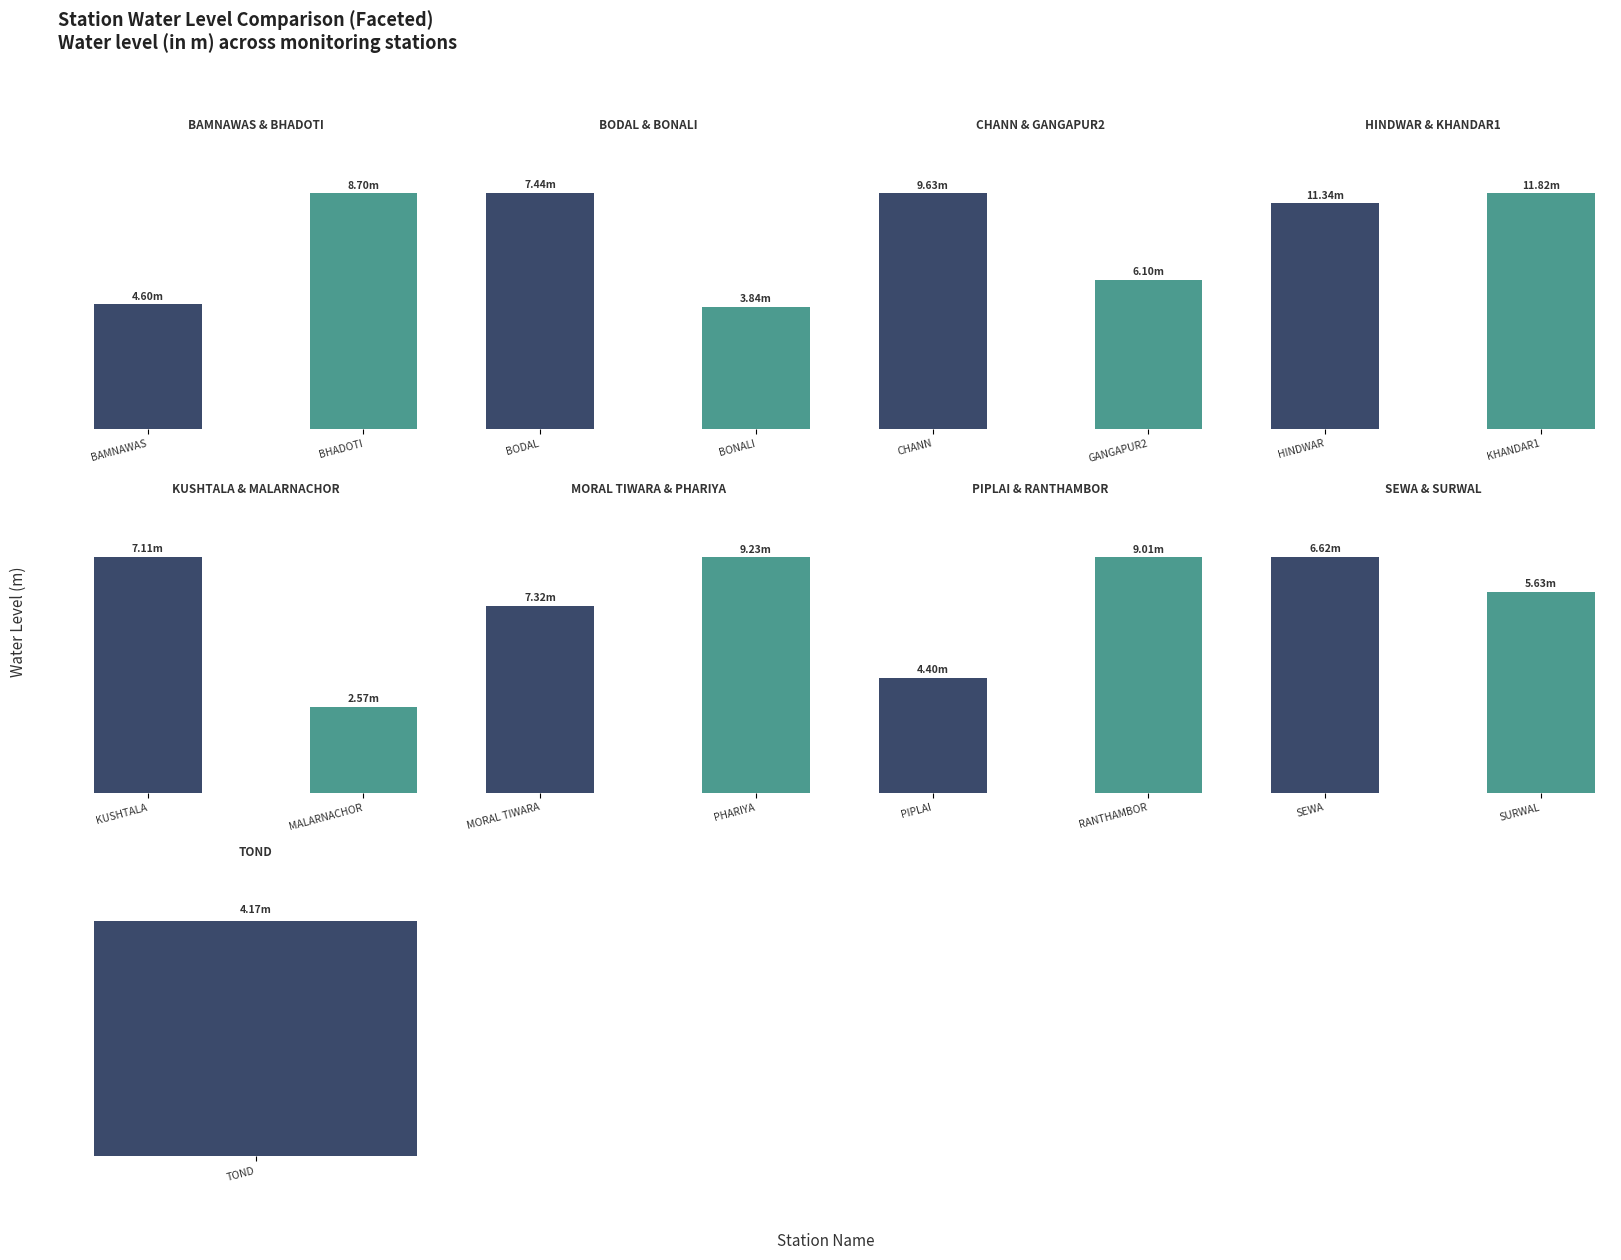

What is the maximum value shown in the chart?

11.8